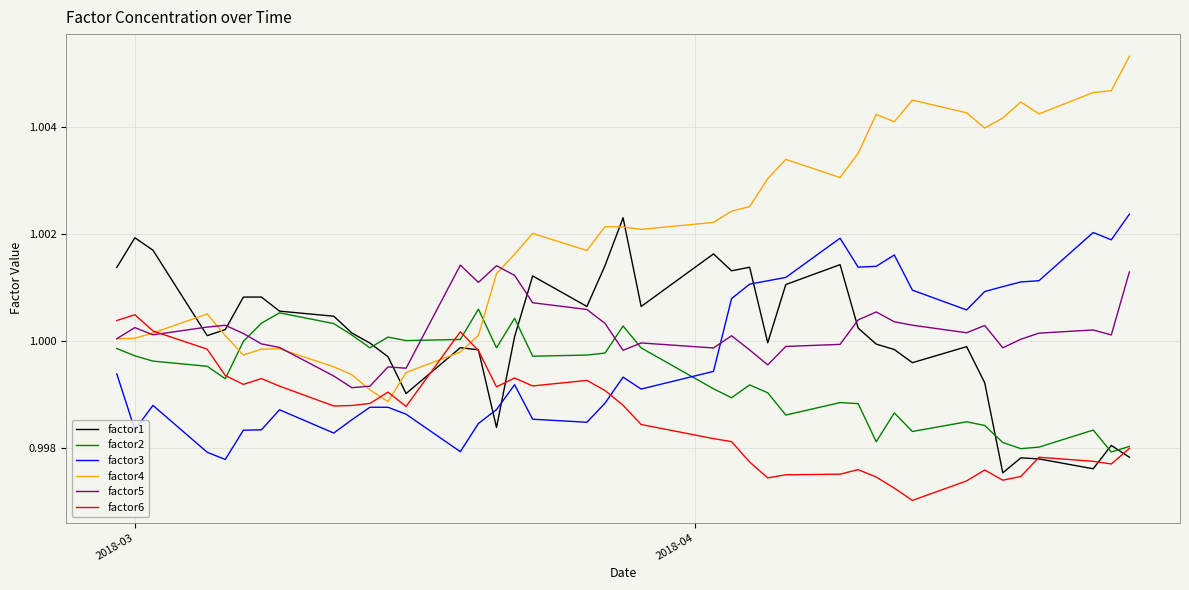

Which series has the largest range (max minus min)?

factor4